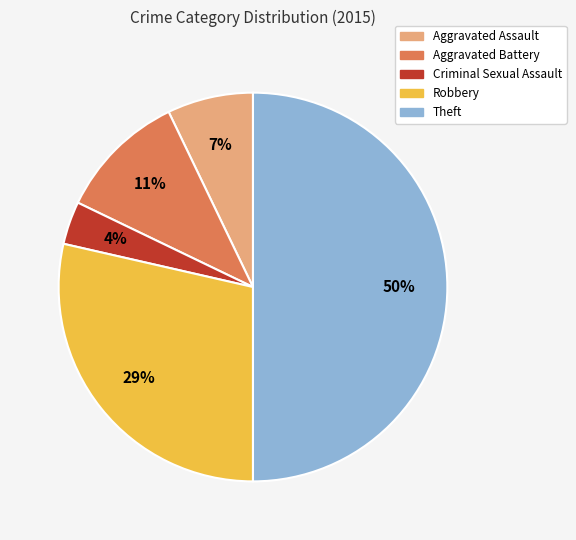

The Robbery slice represents 14% of the pie. True or false?

False